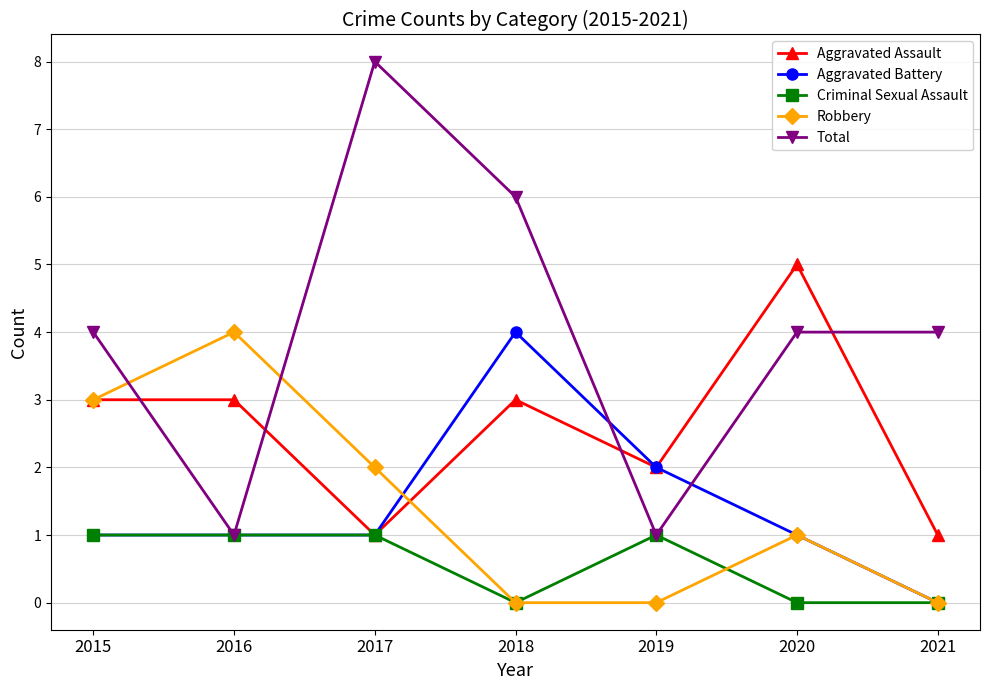

True or false: Total has a value of 8 at 2017.

True